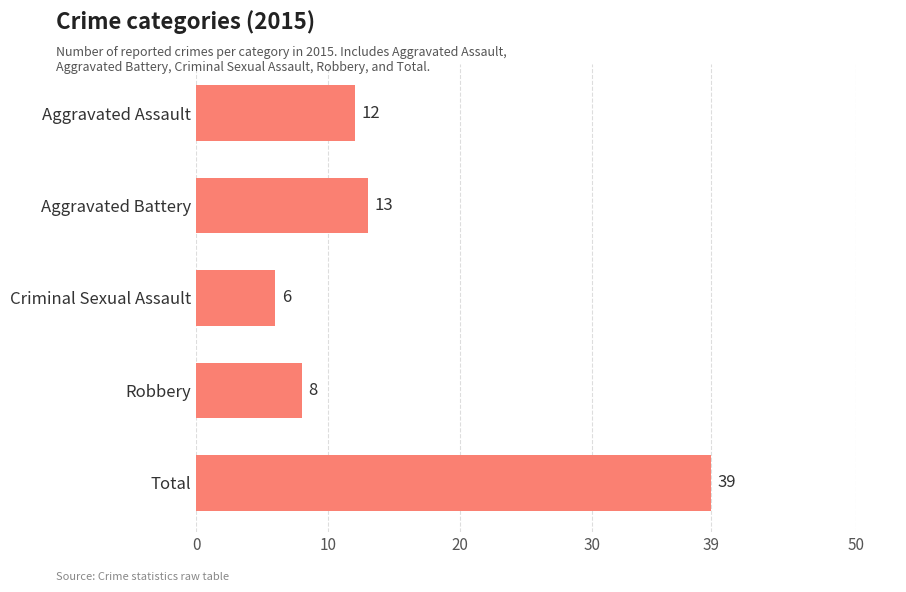

True or false: the data shows 6 at Criminal Sexual Assault.

True